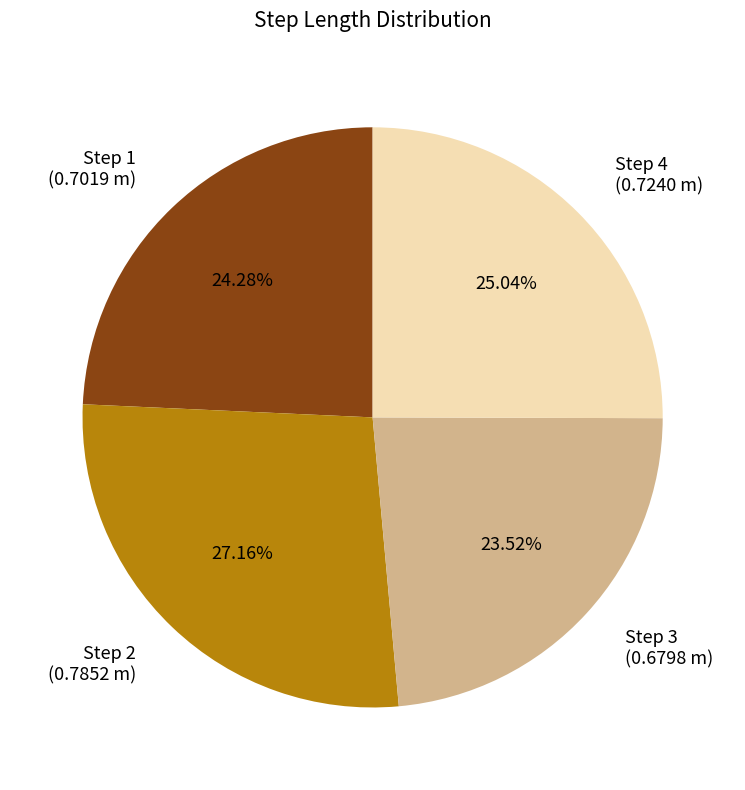

To the nearest percent, what is the difference between the largest and smallest slice percentages?

4%